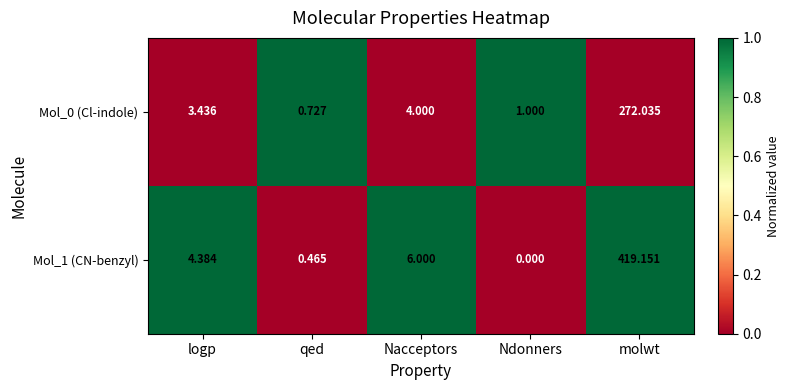

Rank the series at logp from lowest to highest value.

Mol_0 (Cl-indole), Mol_1 (CN-benzyl)